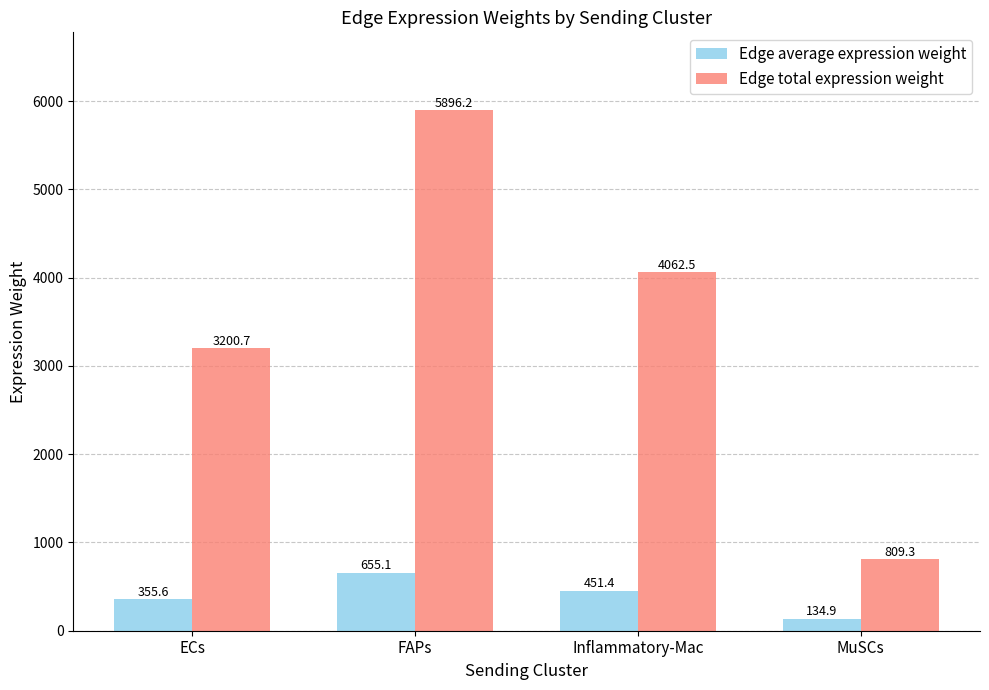

How many values in the Edge average expression weight series are below 451?

2